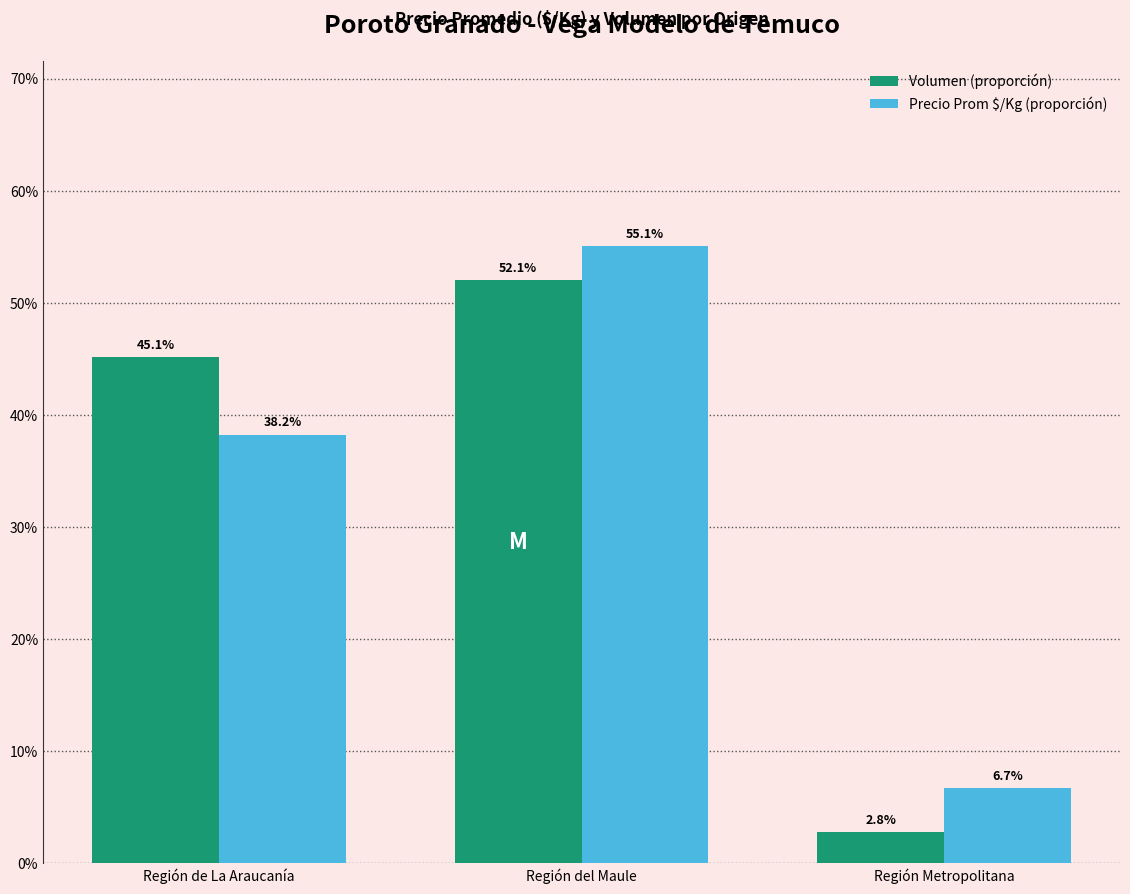

What is the label of the 3rd bar from the right?

Región de La Araucanía